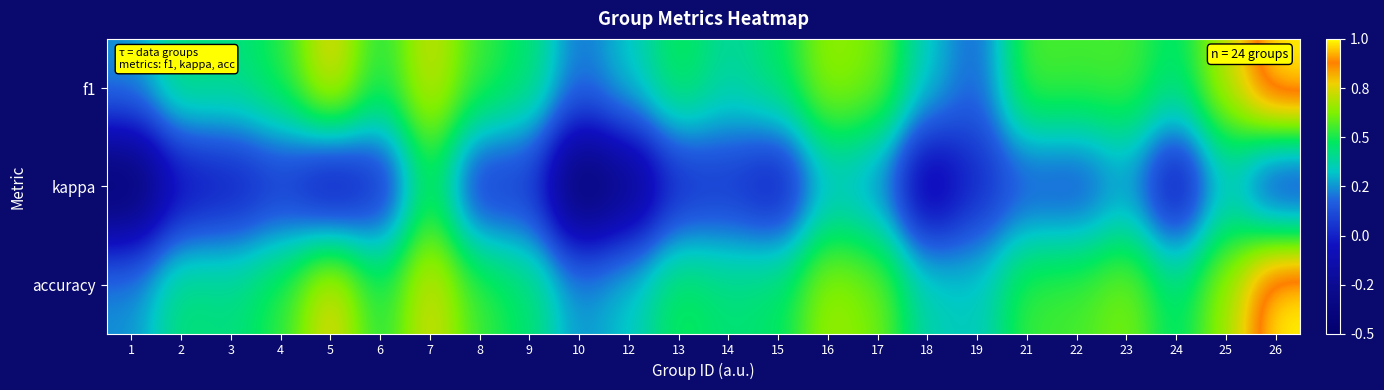

What is the maximum value shown in the chart?

1.0